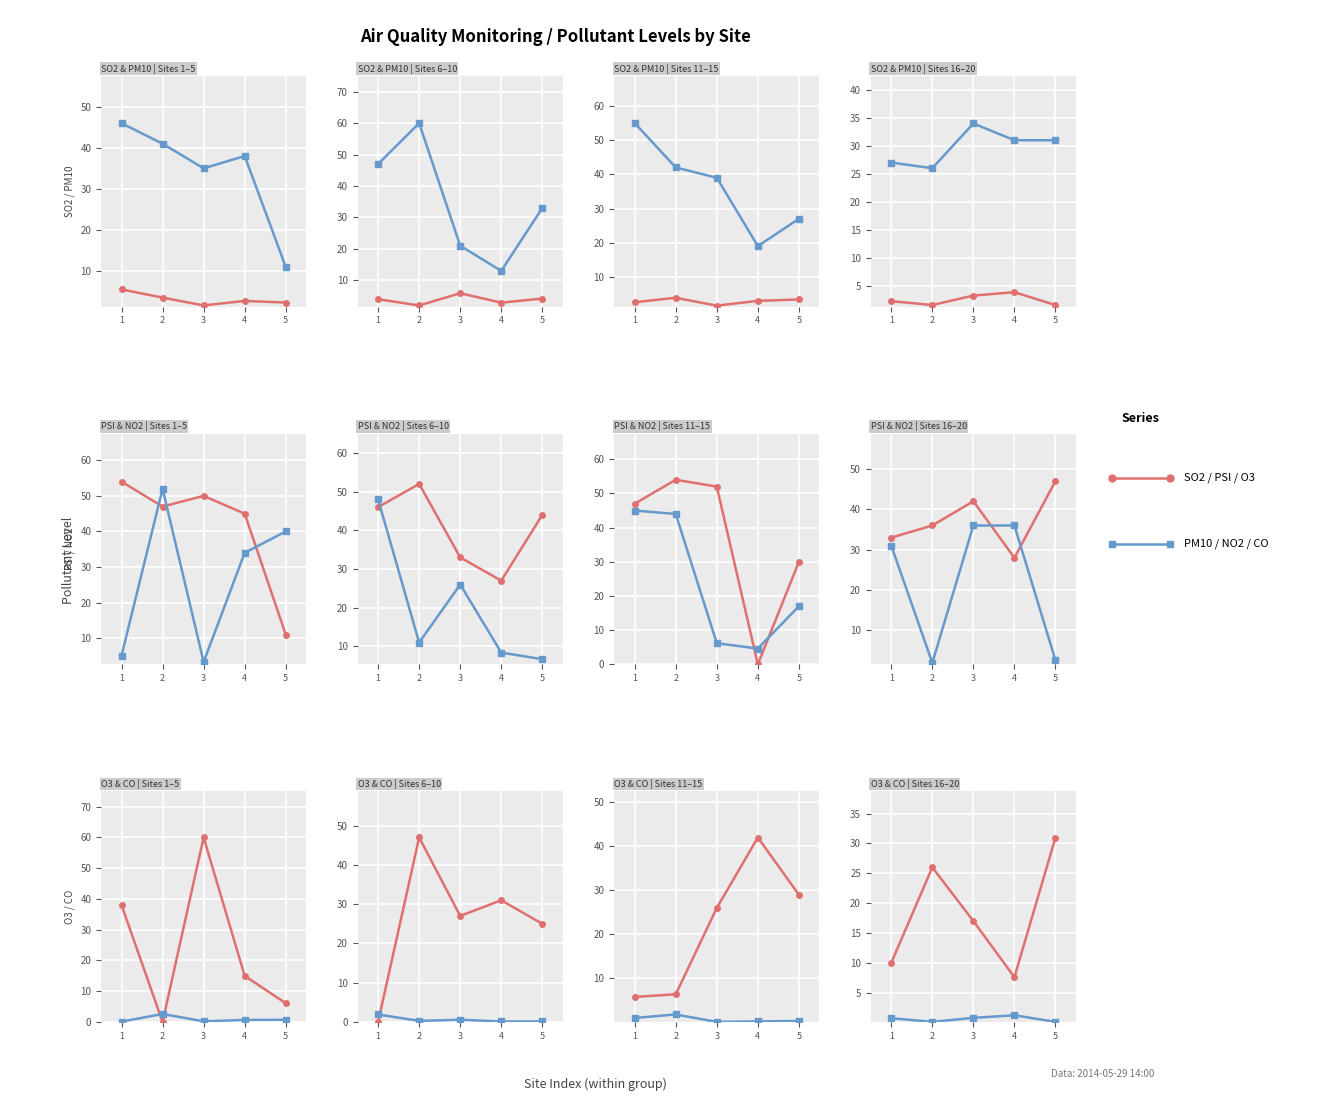

List the labels in order of PM10 value, largest first.

6, 10, 5, 0, 11, 1, 12, 3, 2, 17, 9, 18, 19, 14, 15, 16, 7, 13, 8, 4